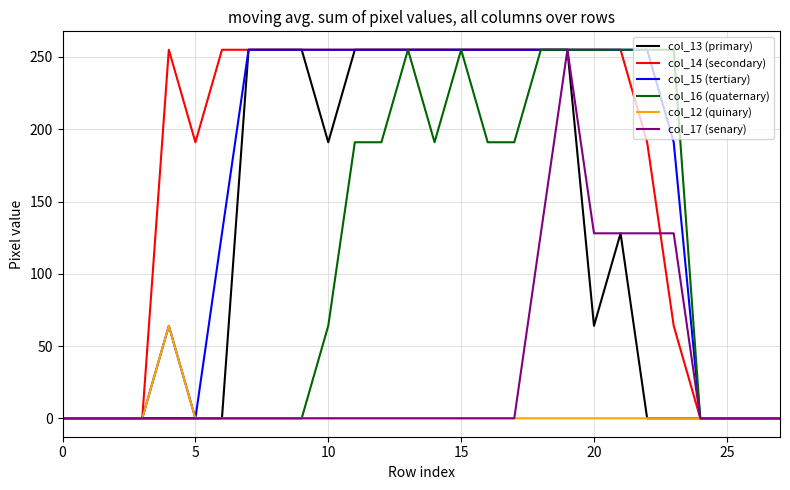

What is the greatest value displayed?

255